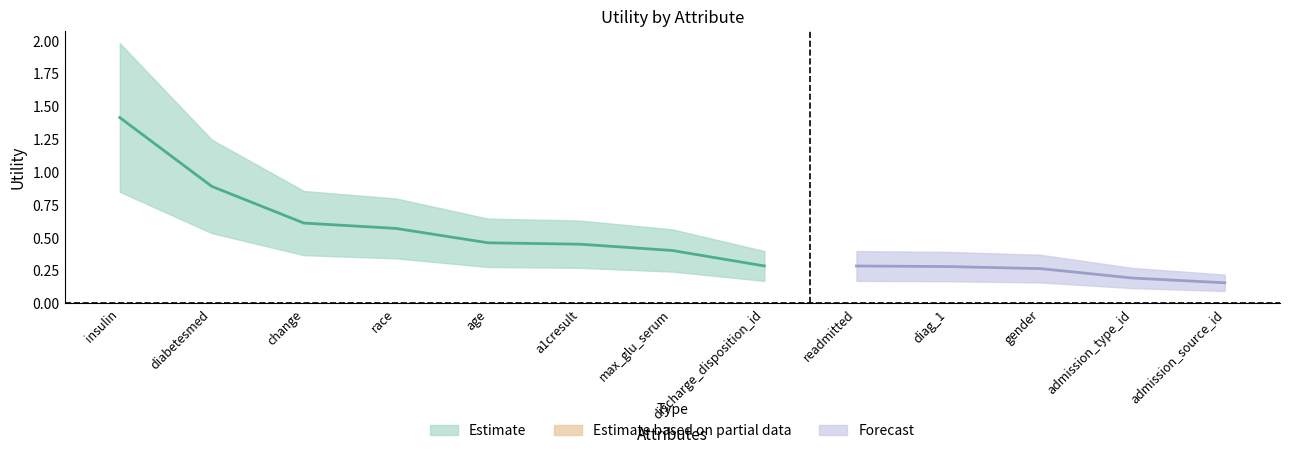

What is the greatest value displayed?

1.4